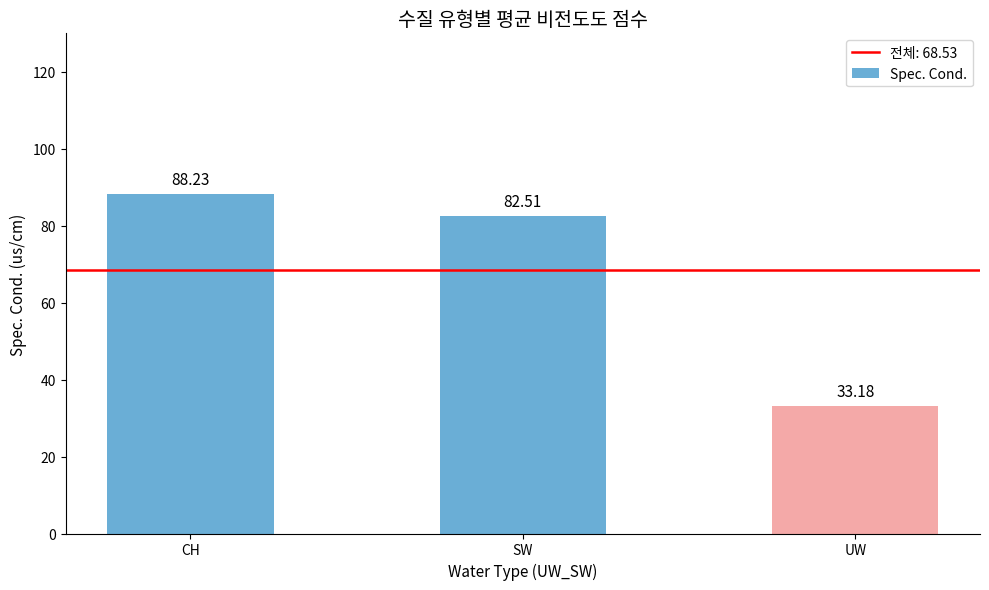

Which category has the highest value across all series?

CH